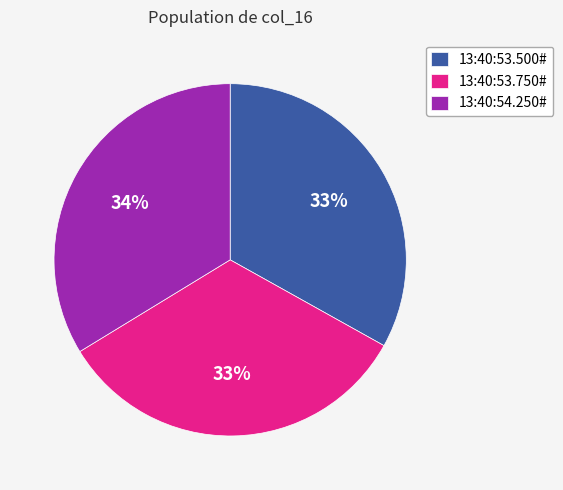

Is it true that 13:40:54.250# is 34% of the pie?

True